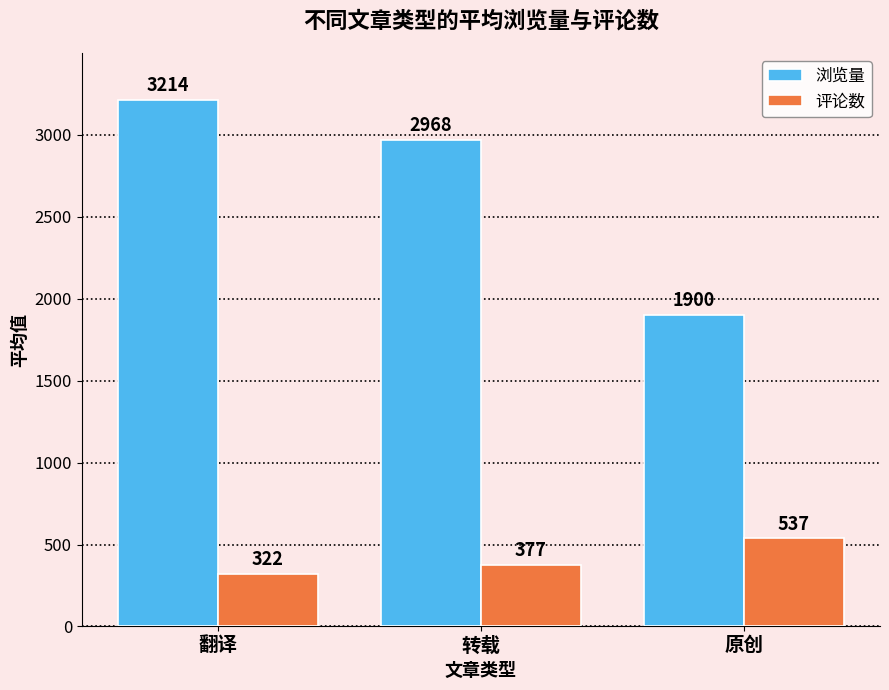

What is the label of the 2nd bar from the left?

转载